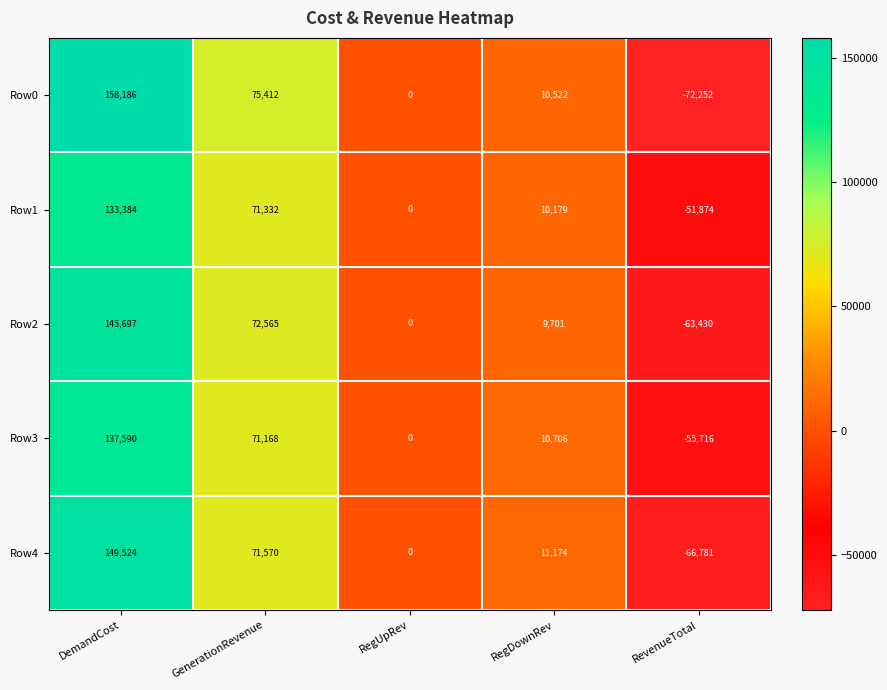

Which series has the largest total across all categories?

Row0